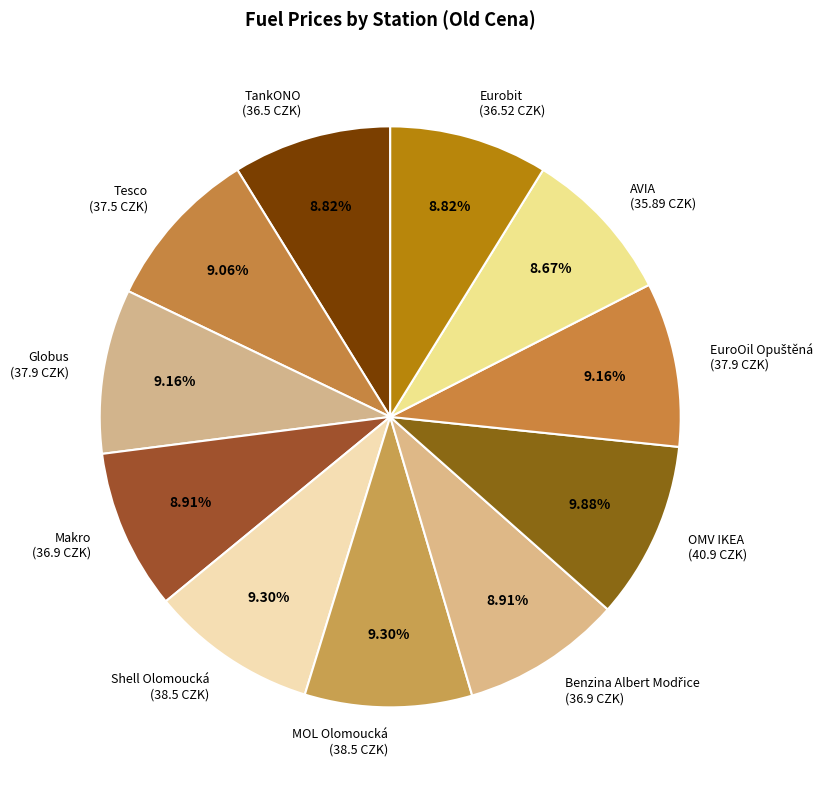

Is there a majority slice in this chart?

No